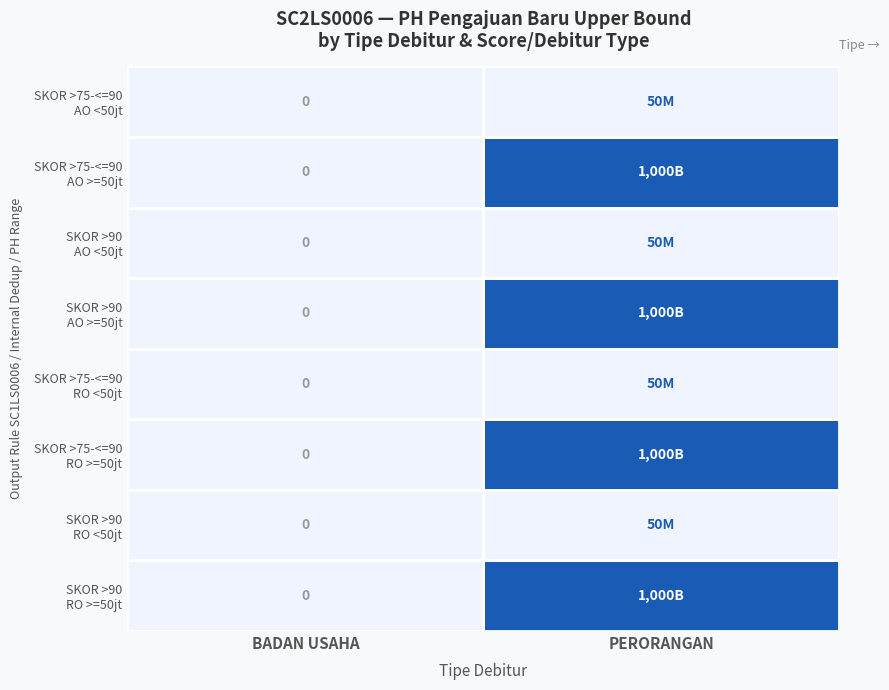

Between BADAN USAHA and PERORANGAN, which series saw the biggest shift?

SKOR >75-<=90 AO >=50jt